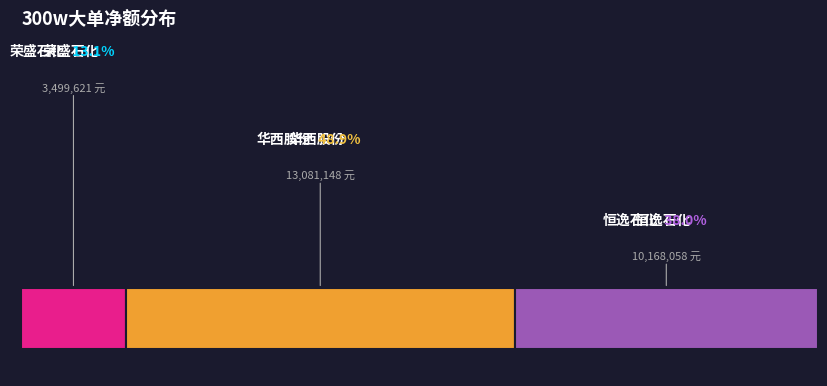

How much of the chart is everything except 恒逸石化?

62.0%